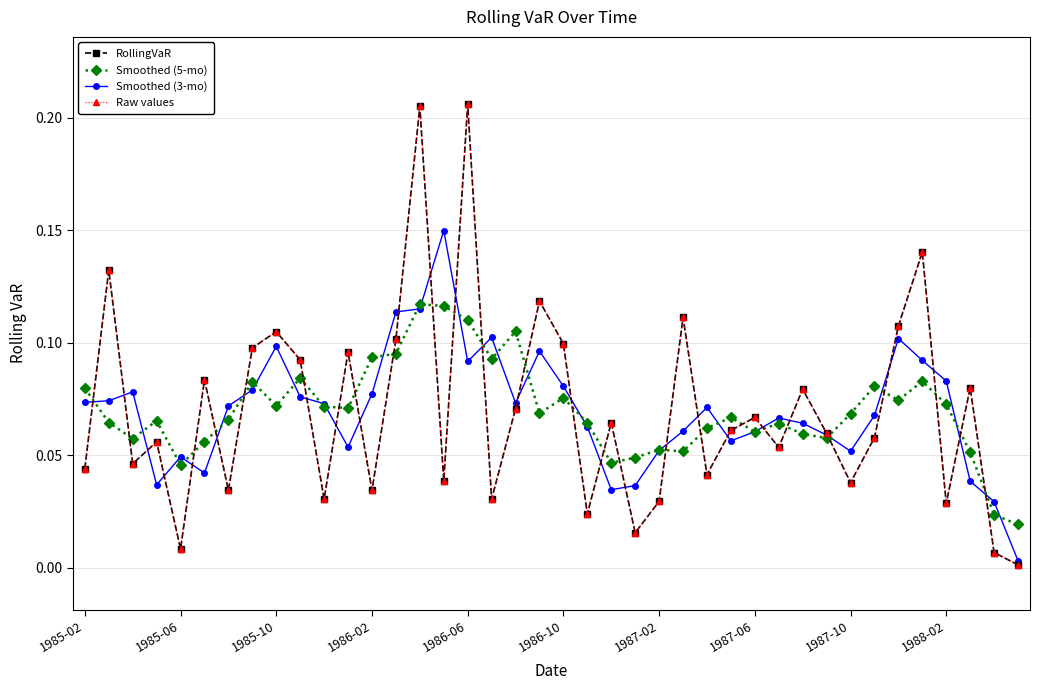

Is this an area chart (filled region under the line)?

No